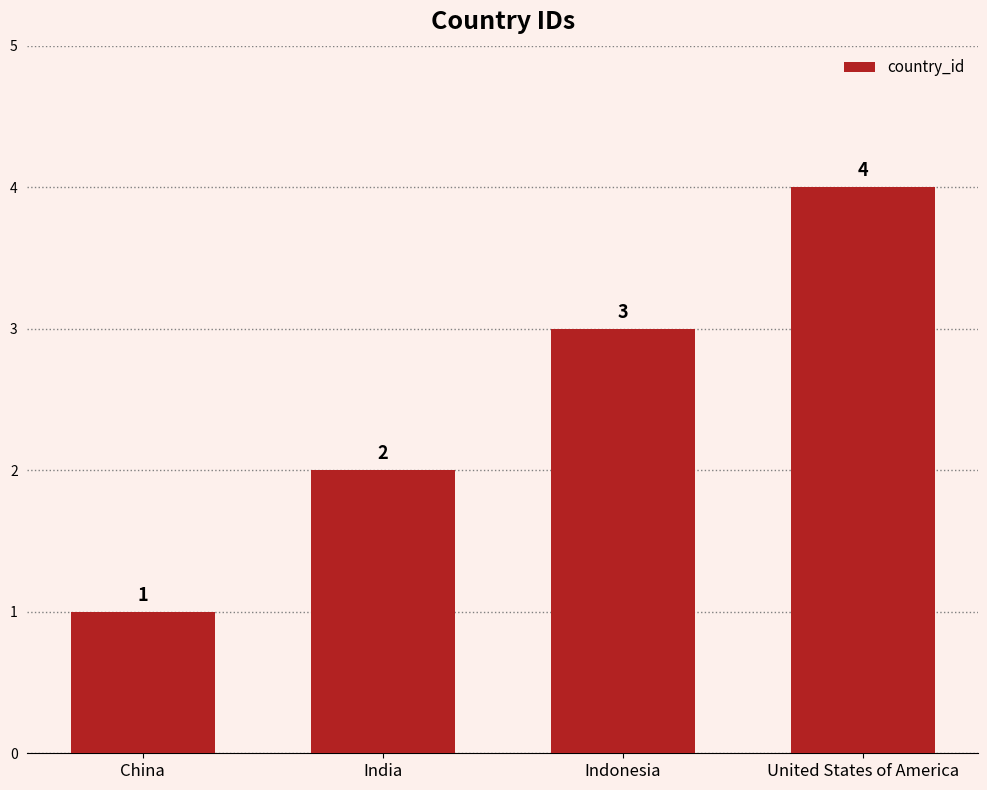

List the labels in order of value, smallest first.

China, India, Indonesia, United States of America